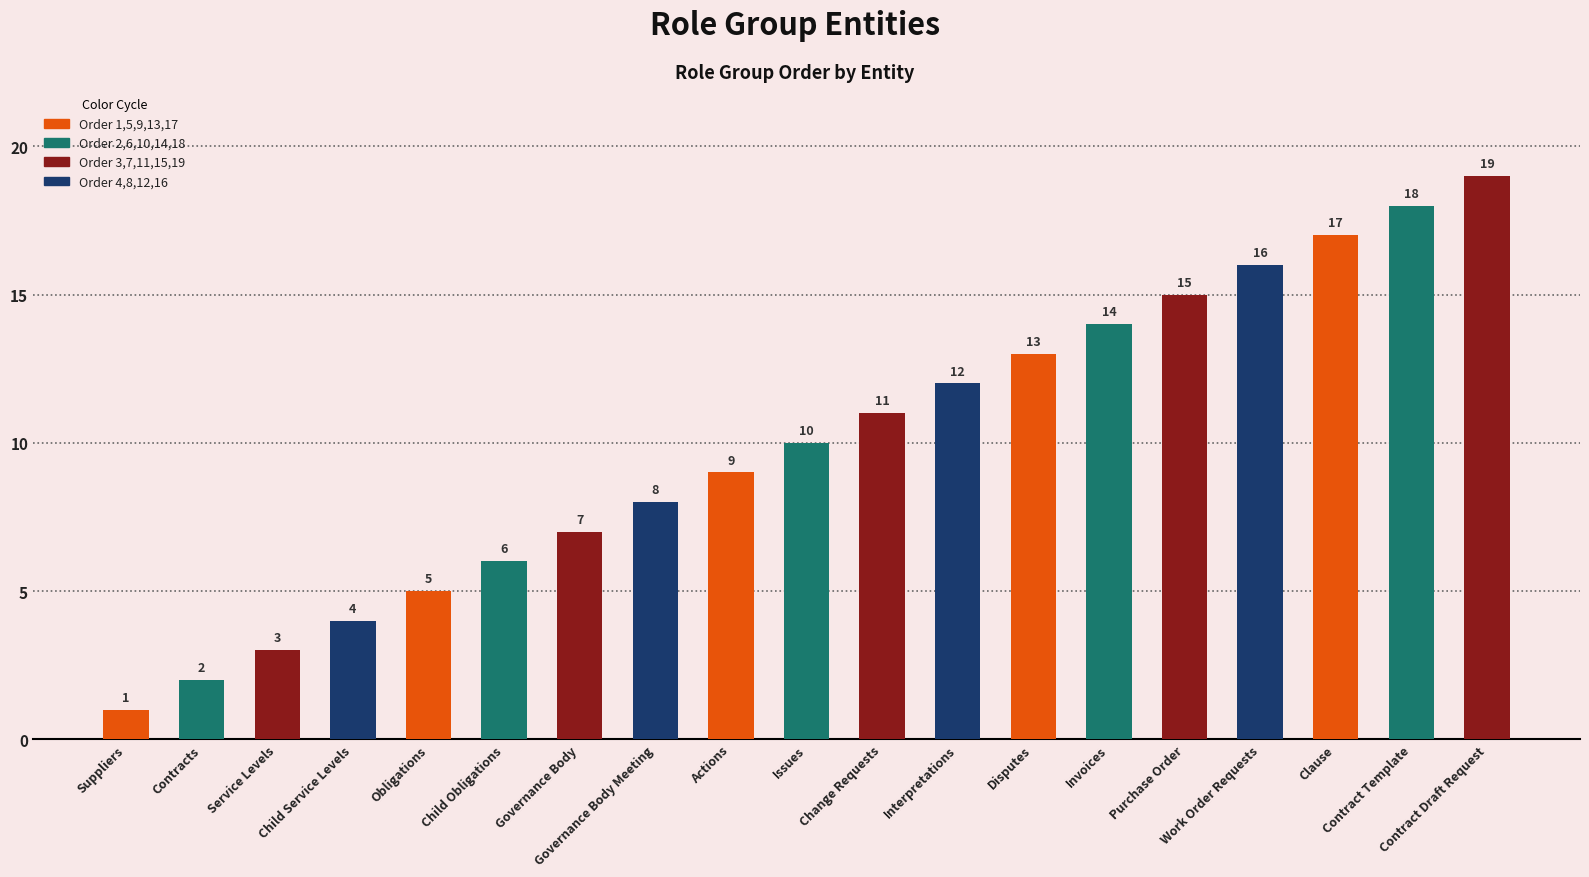

Rank the categories by value from lowest to highest.

Suppliers, Contracts, Service Levels, Child Service Levels, Obligations, Child Obligations, Governance Body, Governance Body Meeting, Actions, Issues, Change Requests, Interpretations, Disputes, Invoices, Purchase Order, Work Order Requests, Clause, Contract Template, Contract Draft Request